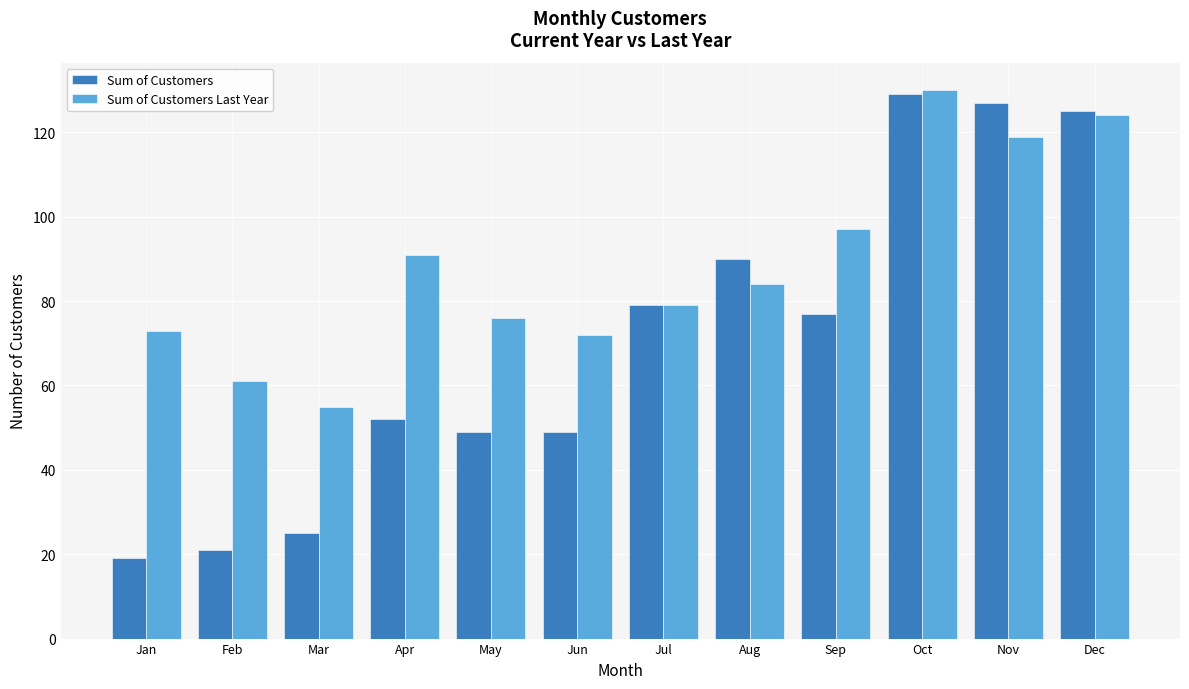

Which series has the largest range (max minus min)?

Sum of Customers